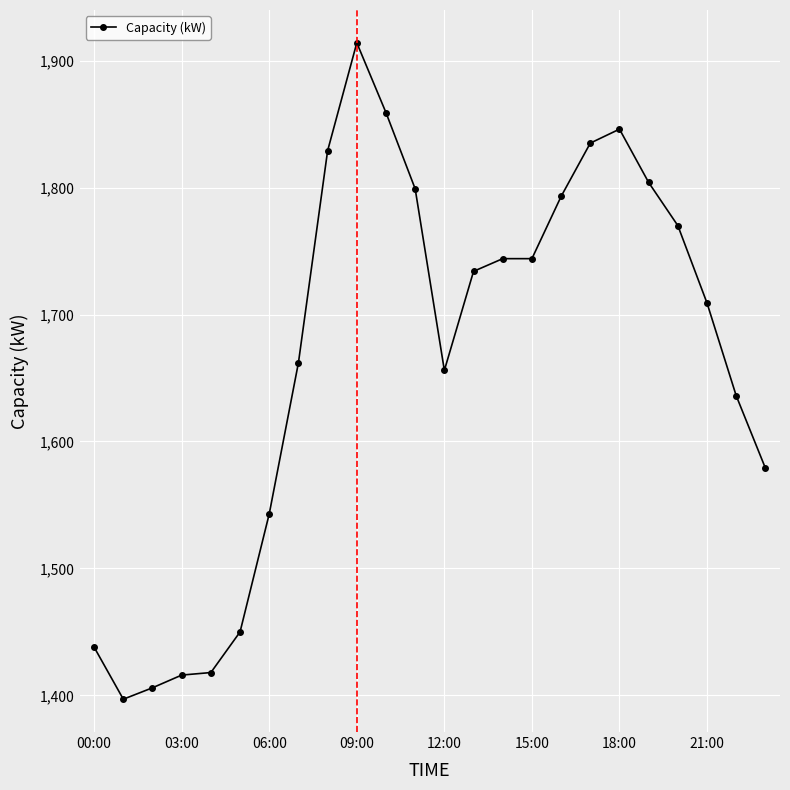

What is the value of the 10th point from the left?

1914